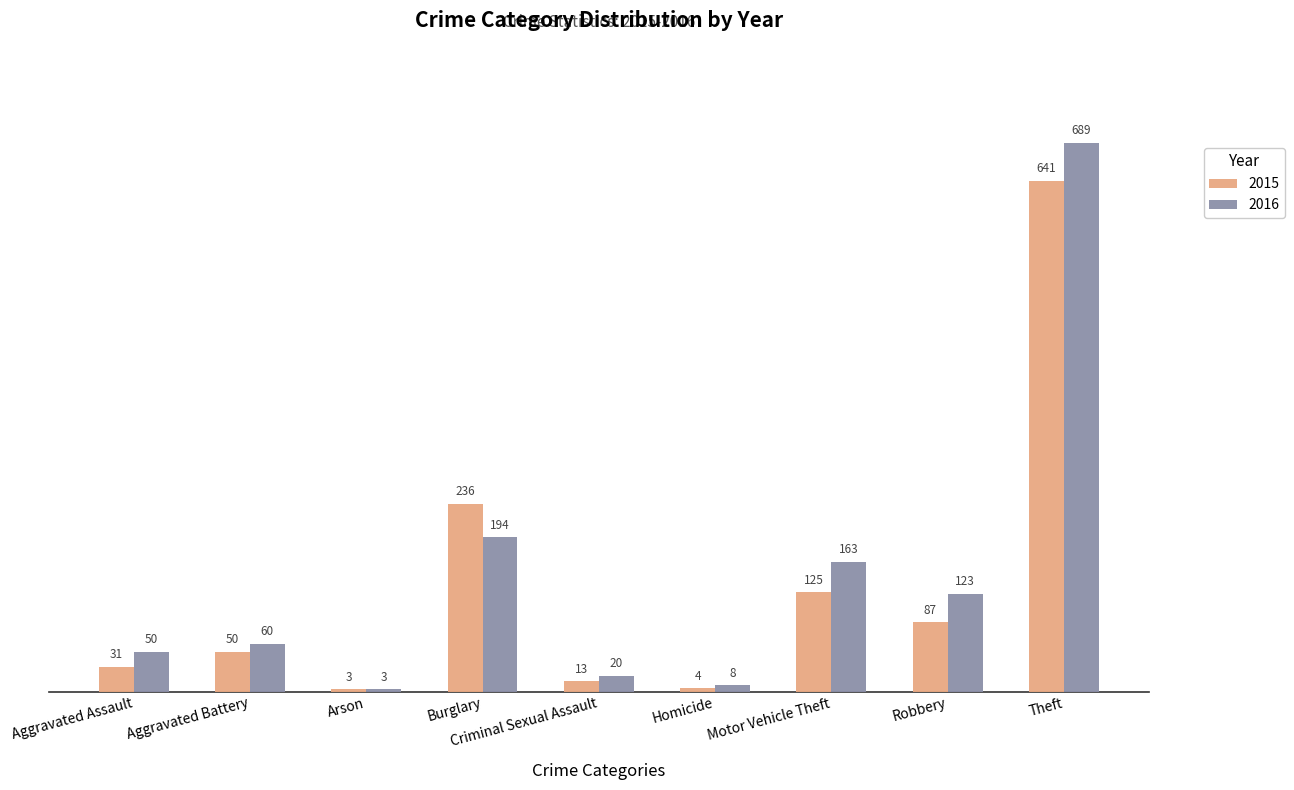

List the labels in order of 2016 value, smallest first.

Arson, Homicide, Criminal Sexual Assault, Aggravated Assault, Aggravated Battery, Robbery, Motor Vehicle Theft, Burglary, Theft